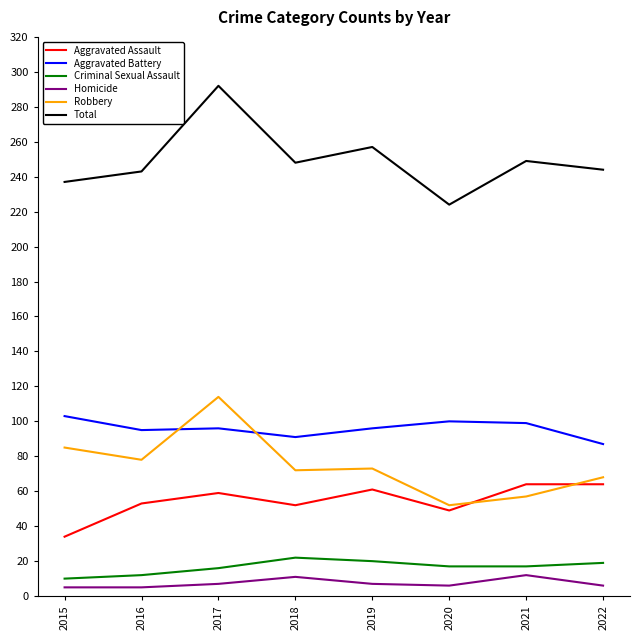

Is it true that Aggravated Battery equals 48 at 2017?

False